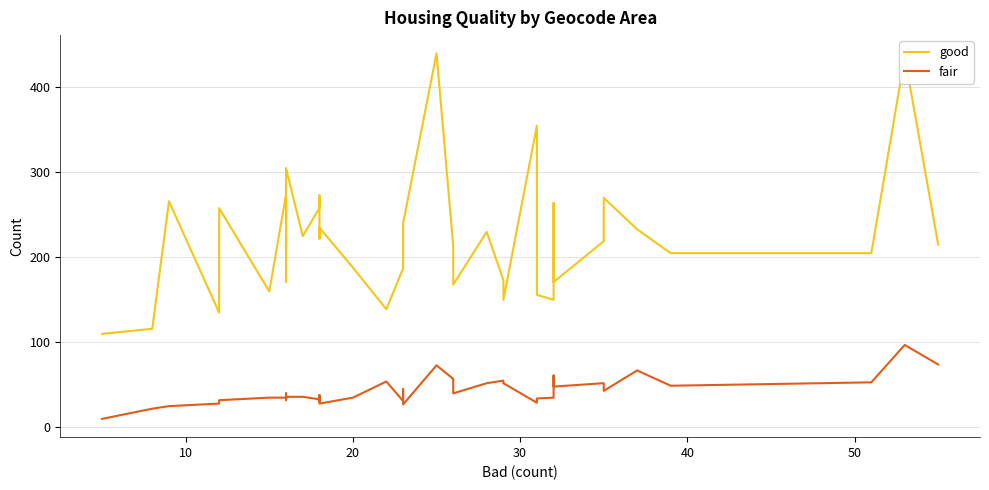

How many interior local peaks does the fair series have?

10